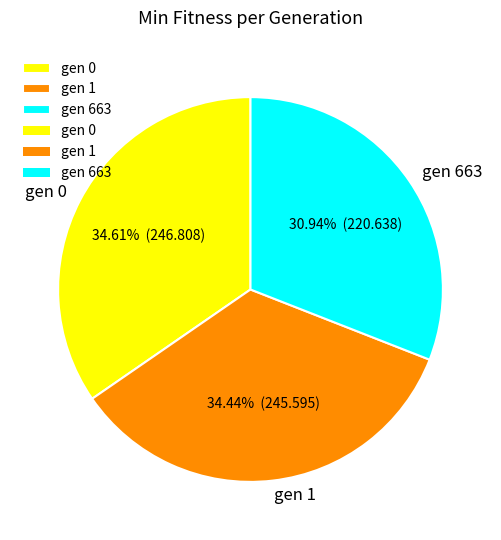

True or false: gen 663 accounts for 31% of the total.

True